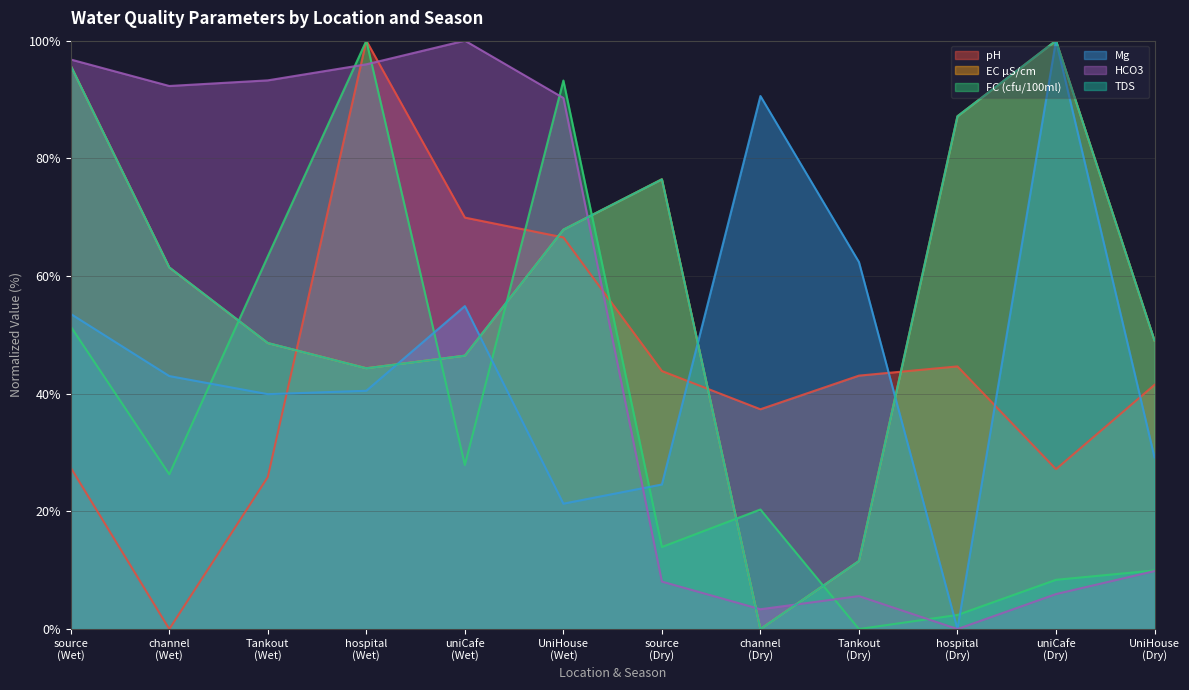

What are all the series names shown in the legend?

pH, EC µS/cm, FC (cfu/100ml), Mg, HCO3, TDS